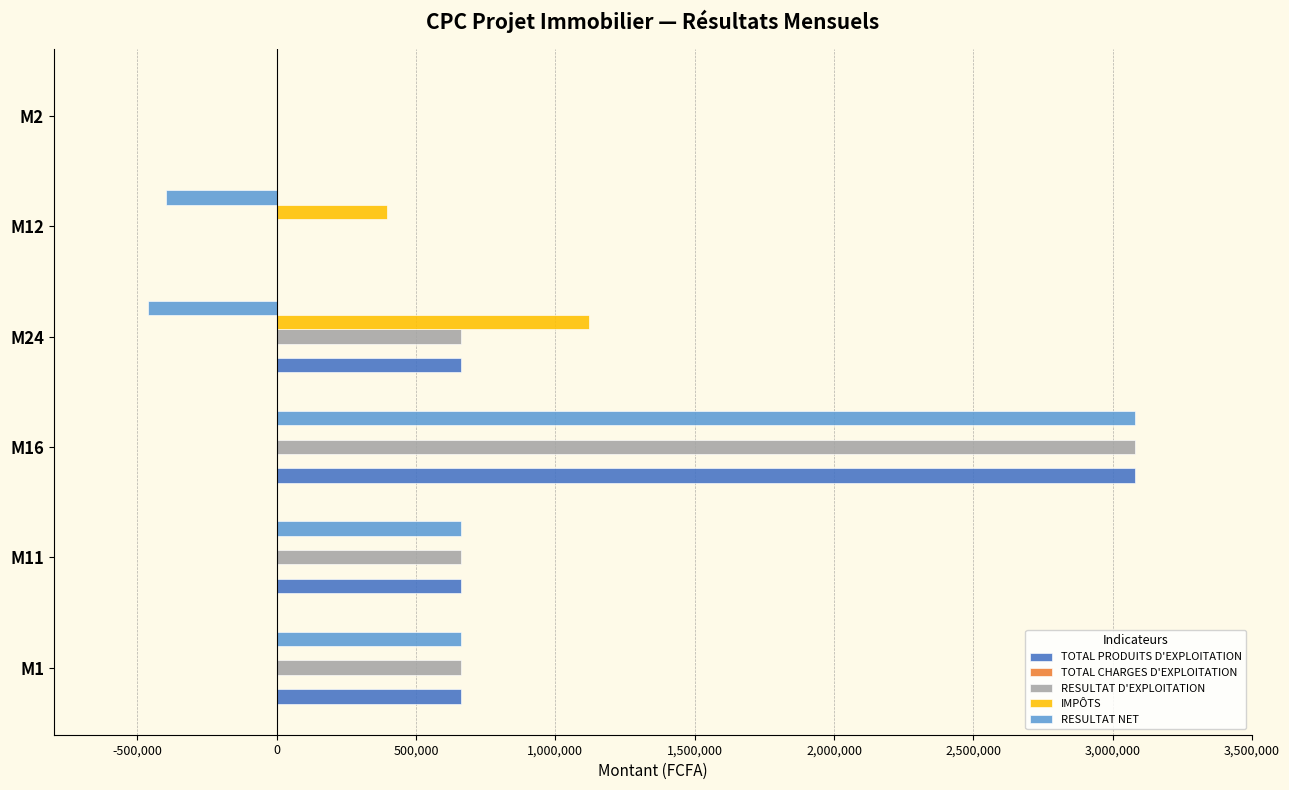

The value of RESULTAT NET at M12 is -563776. True or false?

False